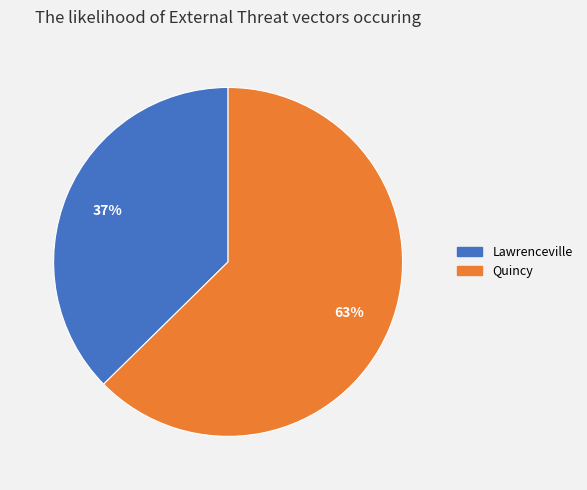

Does Quincy represent more than half of the total?

Yes